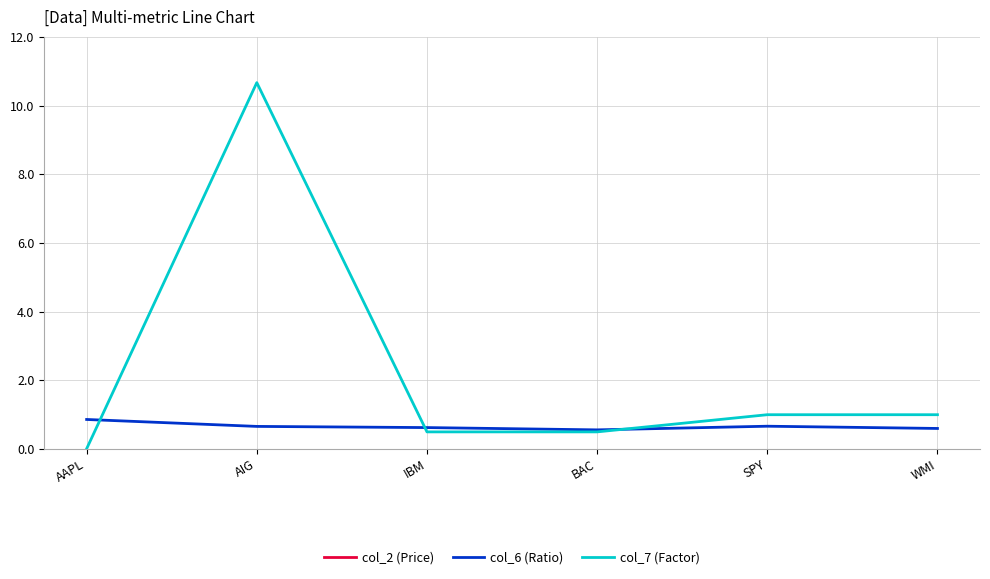

The col_7 (Factor) series shows 0.8 at IBM. True or false?

False